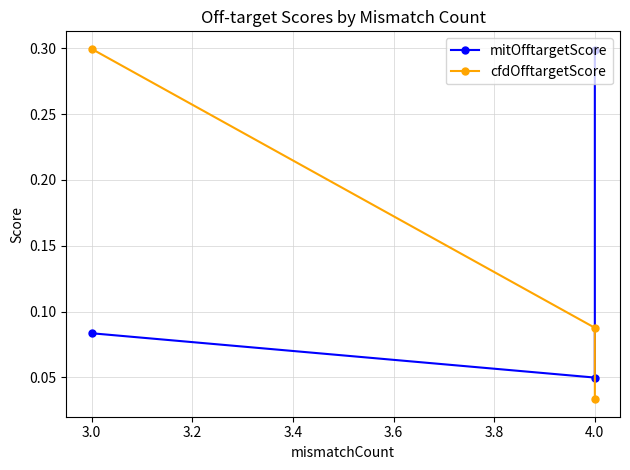

Which series has the widest spread of values?

cfdOfftargetScore